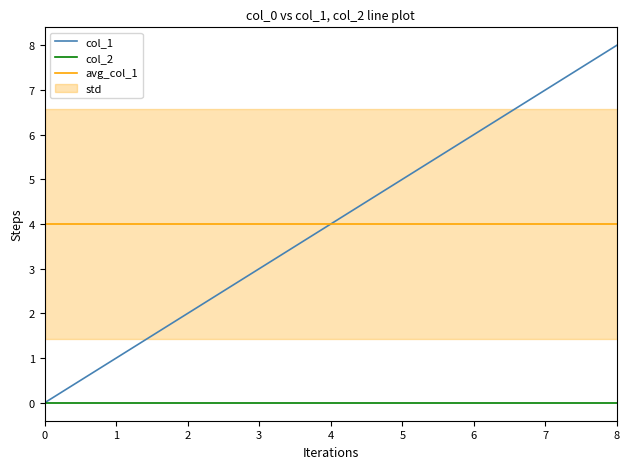

How many data points does each series have?

9